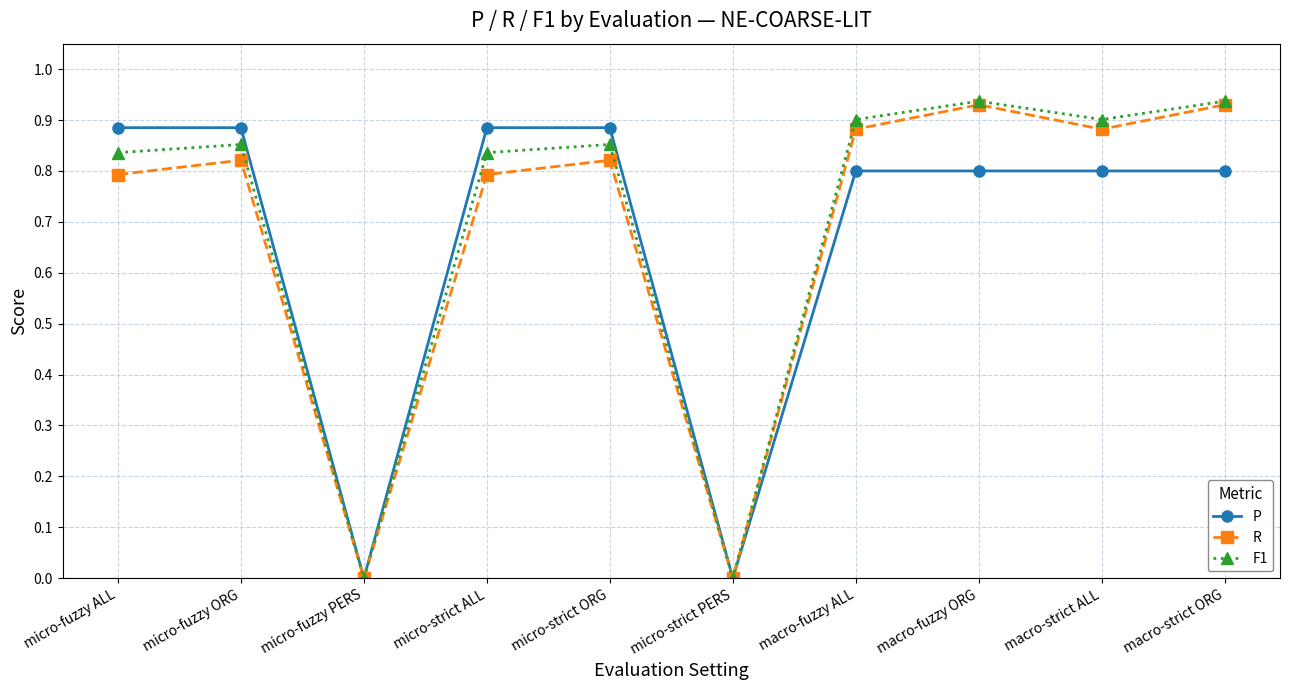

Rank the series by their average value, from highest to lowest.

F1, R, P